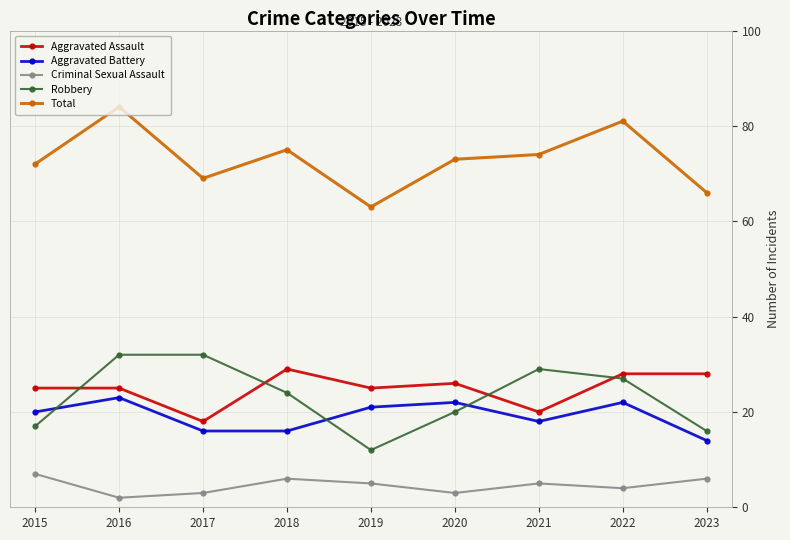

Reading left to right, what are all the values shown in this chart?

Aggravated Assault: 2015=25	2016=25	2017=18	2018=29	2019=25	2020=26	2021=20	2022=28	2023=28
Aggravated Battery: 2015=20	2016=23	2017=16	2018=16	2019=21	2020=22	2021=18	2022=22	2023=14
Criminal Sexual Assault: 2015=7	2016=2	2017=3	2018=6	2019=5	2020=3	2021=5	2022=4	2023=6
Robbery: 2015=17	2016=32	2017=32	2018=24	2019=12	2020=20	2021=29	2022=27	2023=16
Total: 2015=72	2016=84	2017=69	2018=75	2019=63	2020=73	2021=74	2022=81	2023=66